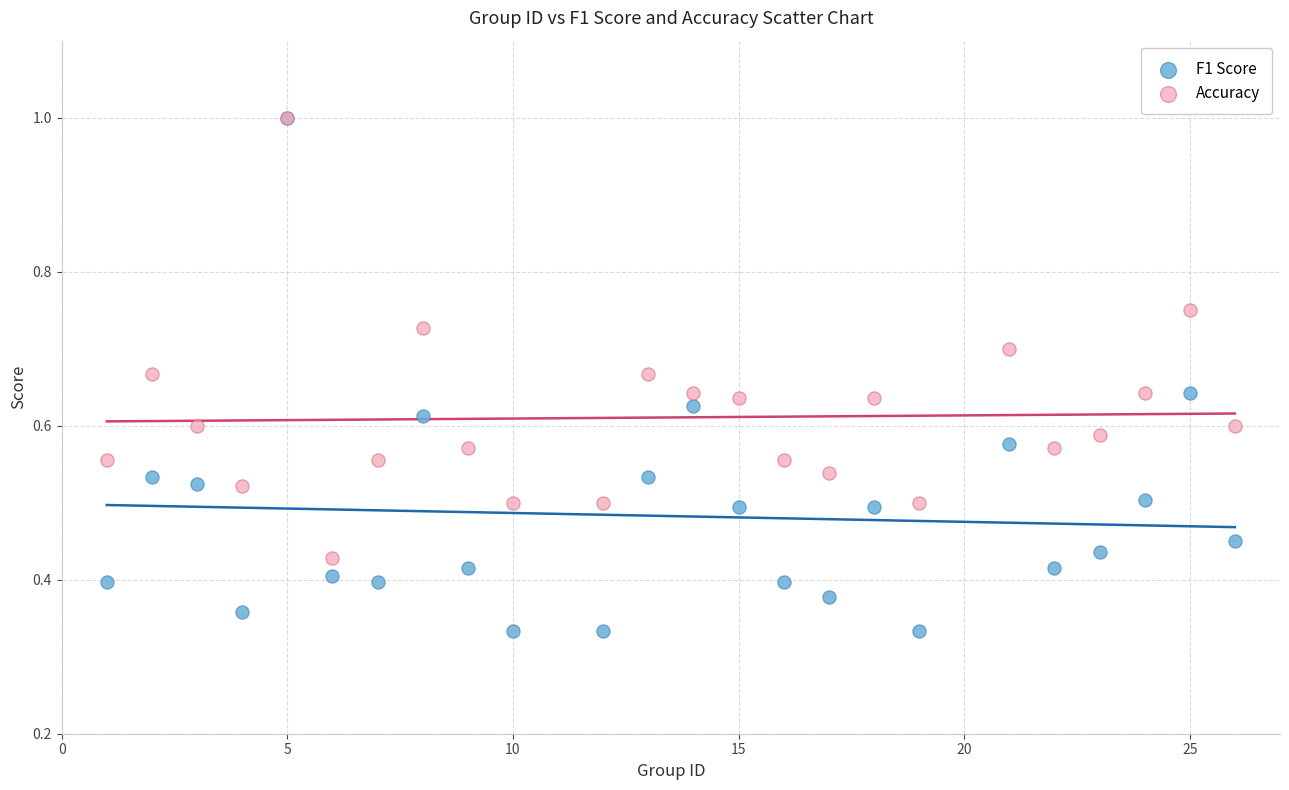

What are all the series names shown in the legend?

F1 Score, Accuracy